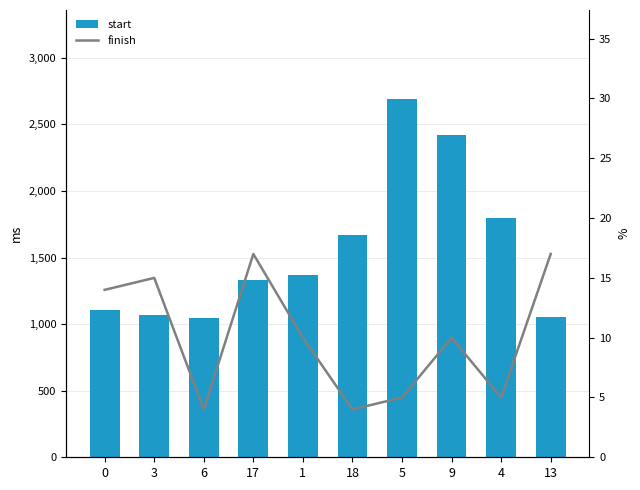

What is the label of the 9th bar from the right?

3